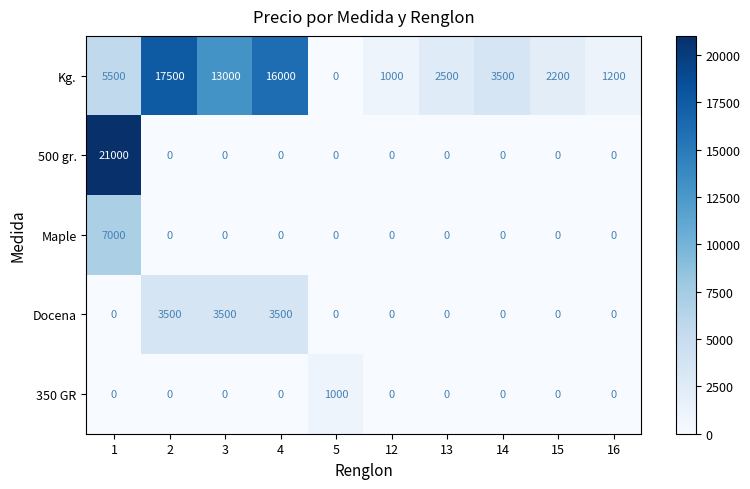

What is the average value of the Maple series?

700